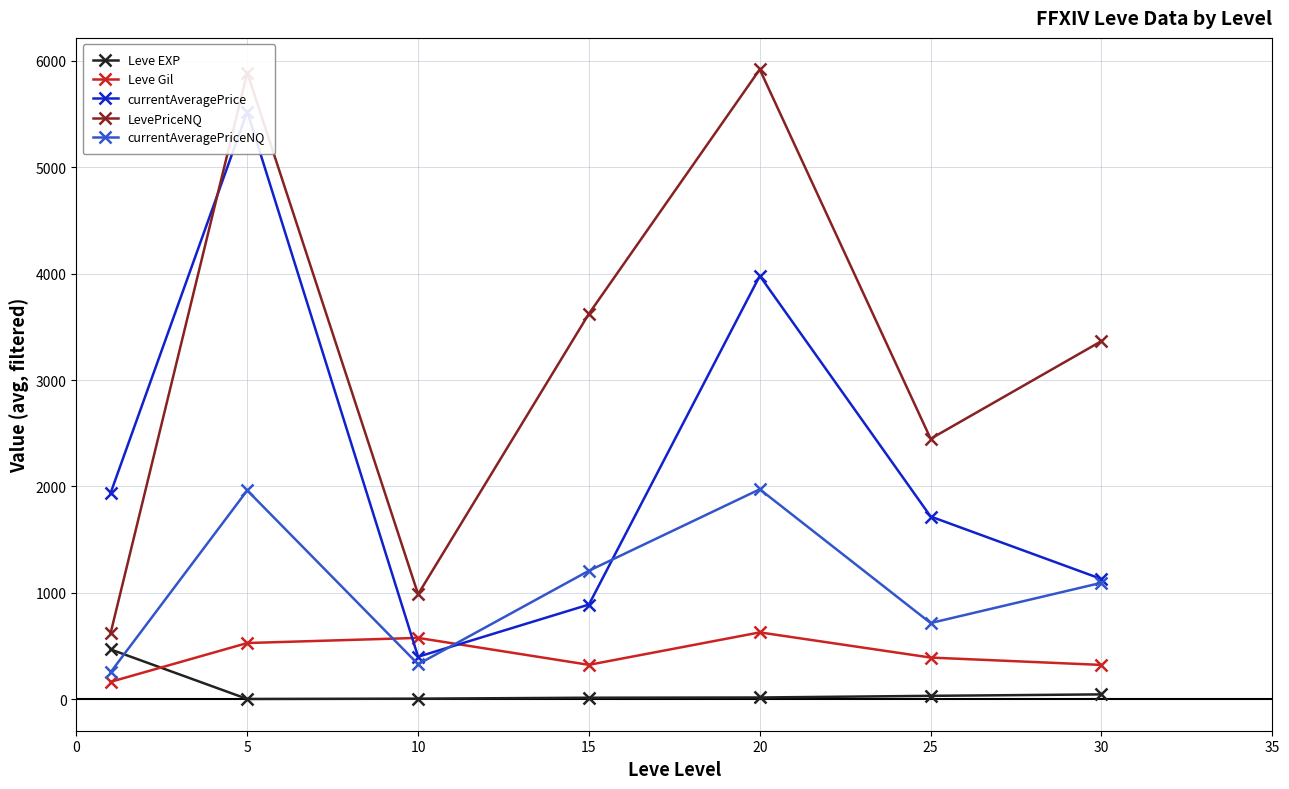

Where is LevePriceNQ nearest to the value 3270?

30